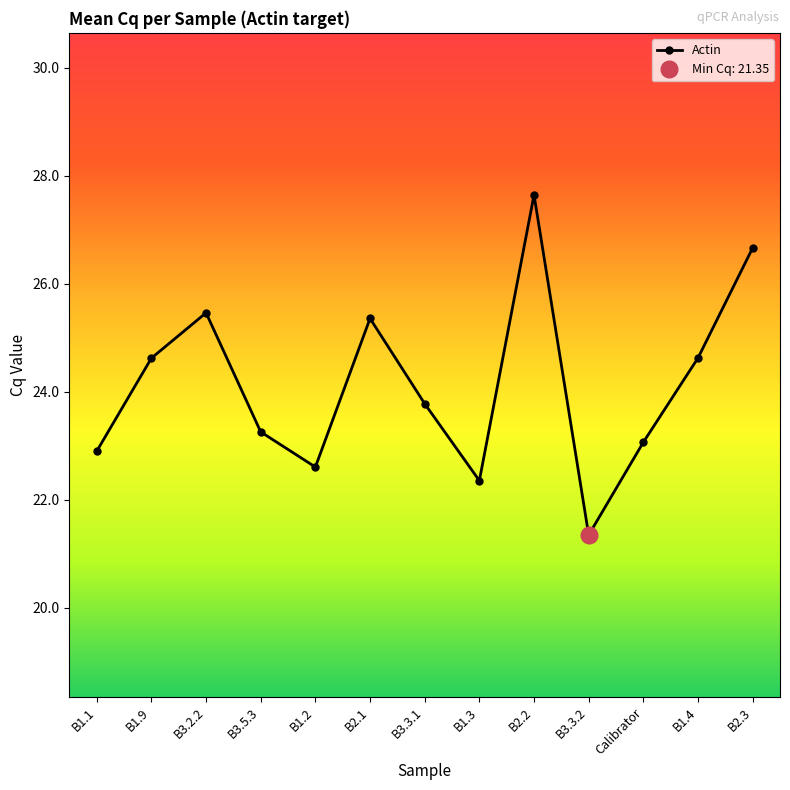

What is the greatest value displayed?

27.6